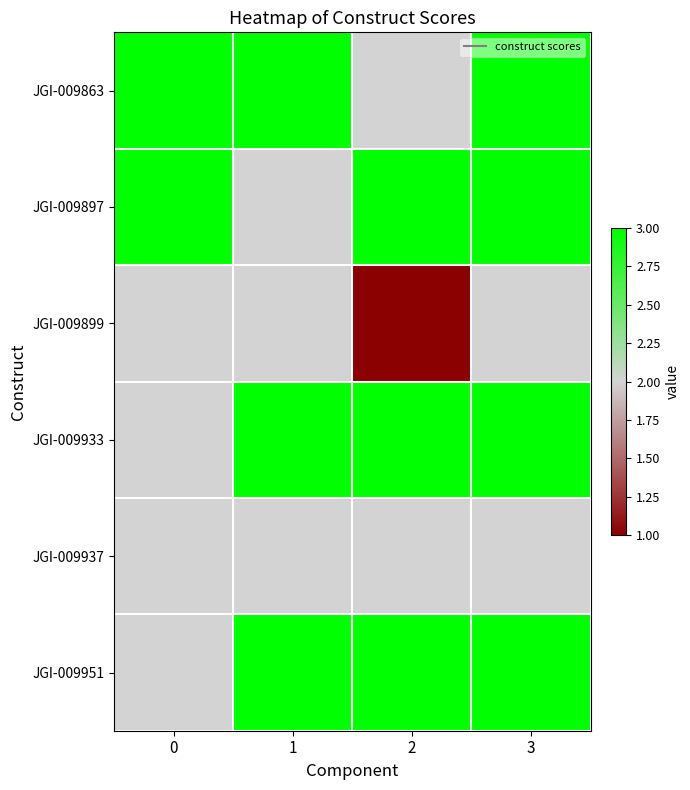

Reading left to right, transcribe all the data shown in this chart.

JGI-009863: 0=3	1=3	2=2	3=3
JGI-009897: 0=3	1=2	2=3	3=3
JGI-009899: 0=2	1=2	2=1	3=2
JGI-009933: 0=2	1=3	2=3	3=3
JGI-009937: 0=2	1=2	2=2	3=2
JGI-009951: 0=2	1=3	2=3	3=3